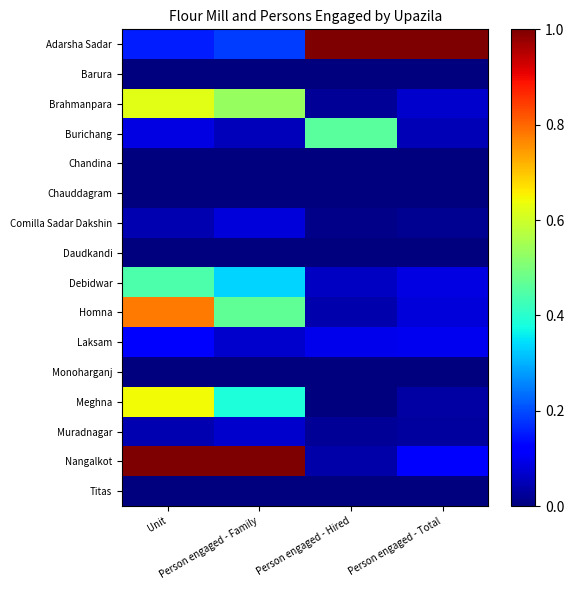

What is the spread (max minus min) of values at Person engaged - Family?

1.0